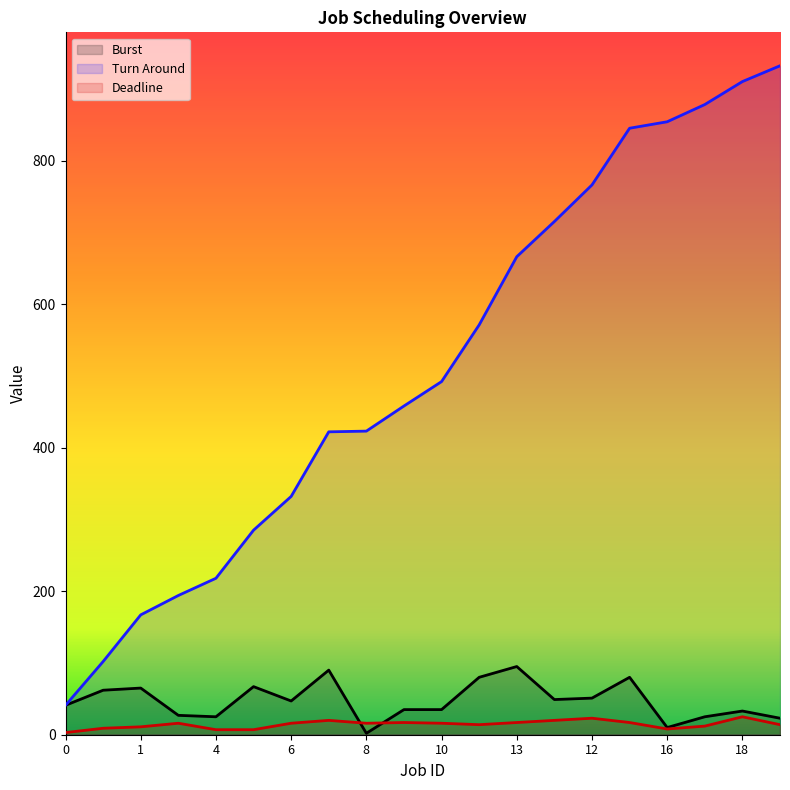

Is it true that Turn Around equals 263 at 8?

False